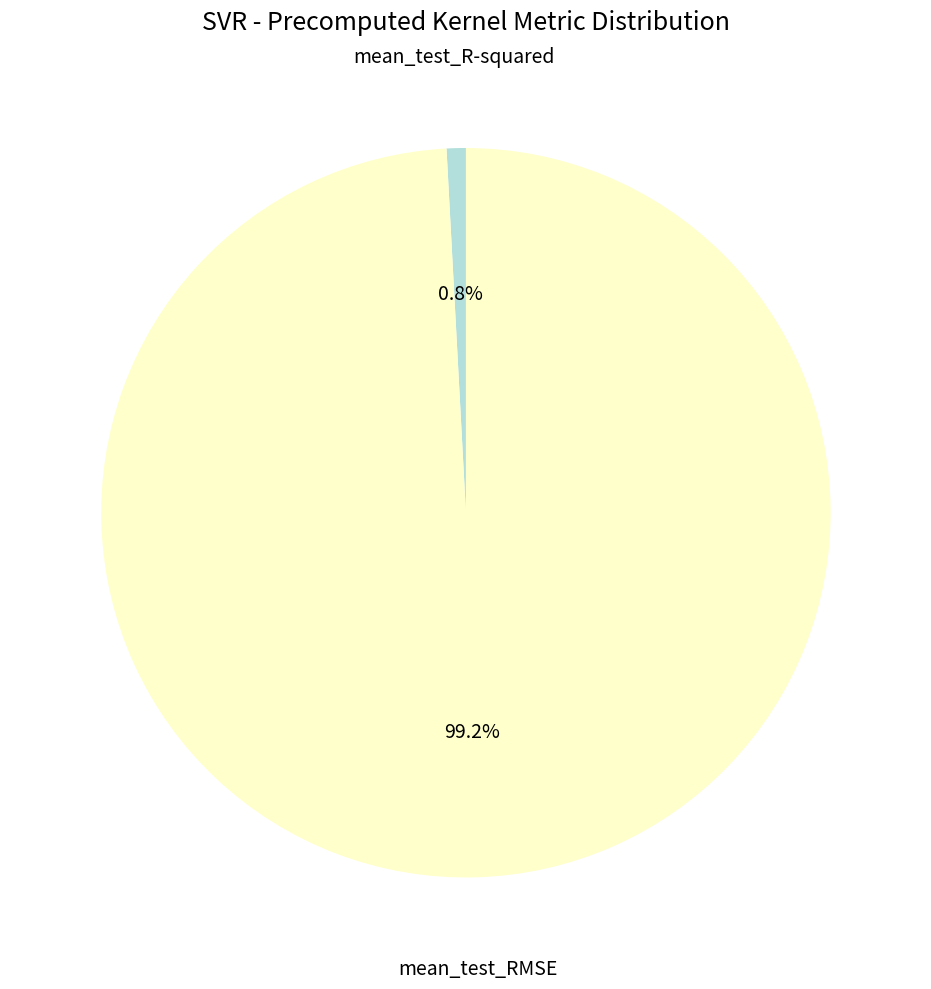

True or false: mean_test_RMSE accounts for 91% of the total.

False